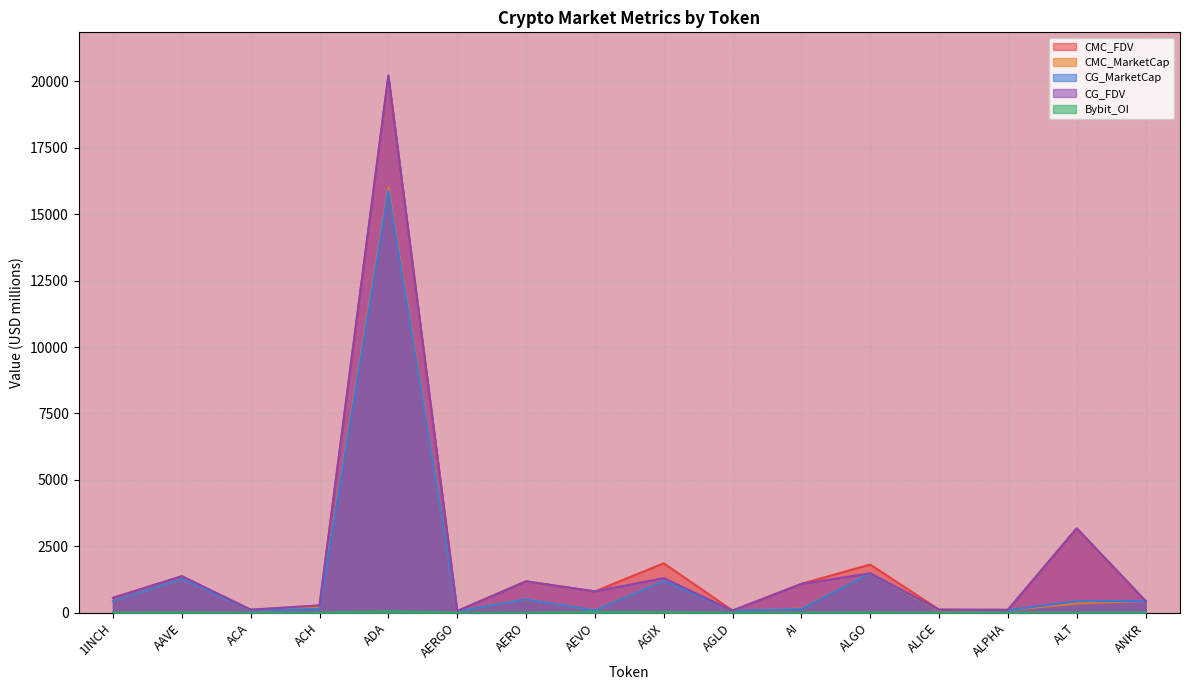

Read the CMC_FDV value at 1INCH.

559.3